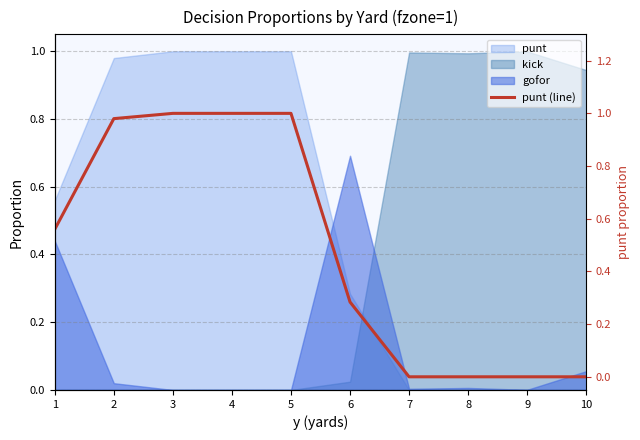

What is the sum of the values at 1 and 2?

1.5